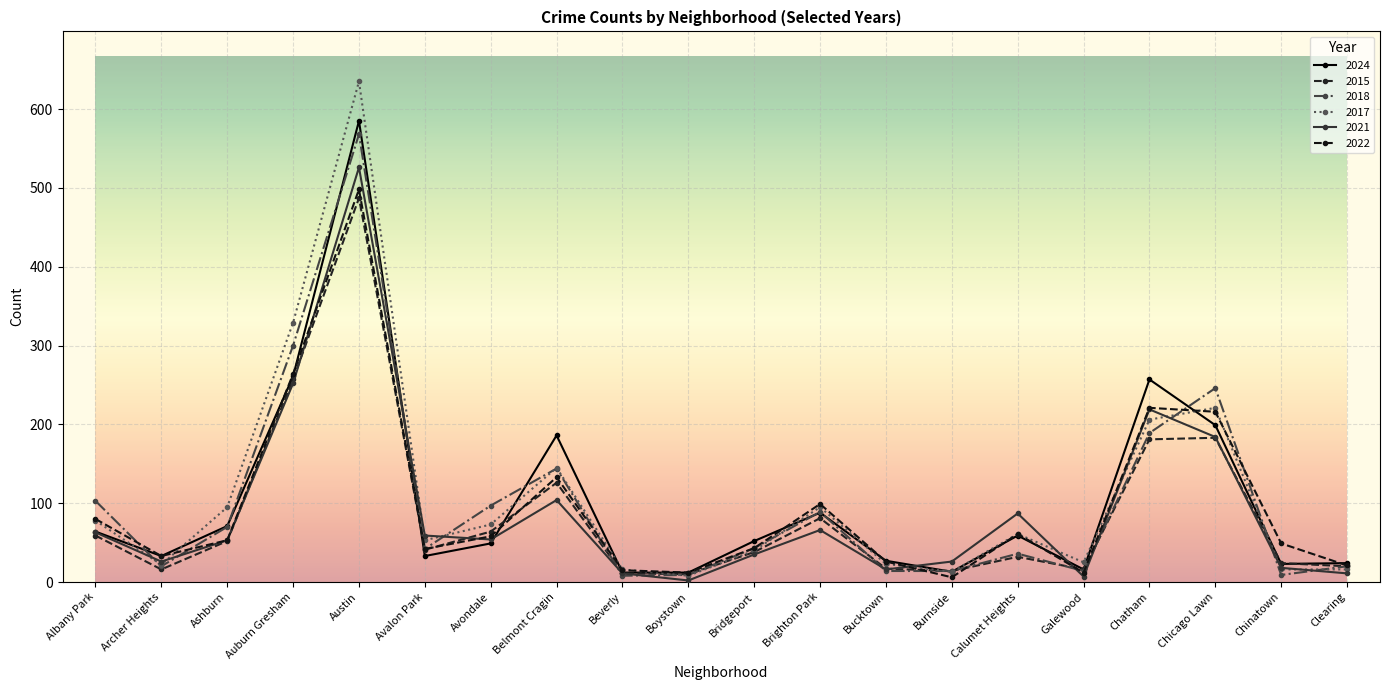

List the labels in order of 2017 value, smallest first.

Boystown, Burnside, Beverly, Chinatown, Clearing, Archer Heights, Bucktown, Galewood, Bridgeport, Avalon Park, Calumet Heights, Avondale, Albany Park, Ashburn, Brighton Park, Belmont Cragin, Chatham, Chicago Lawn, Auburn Gresham, Austin